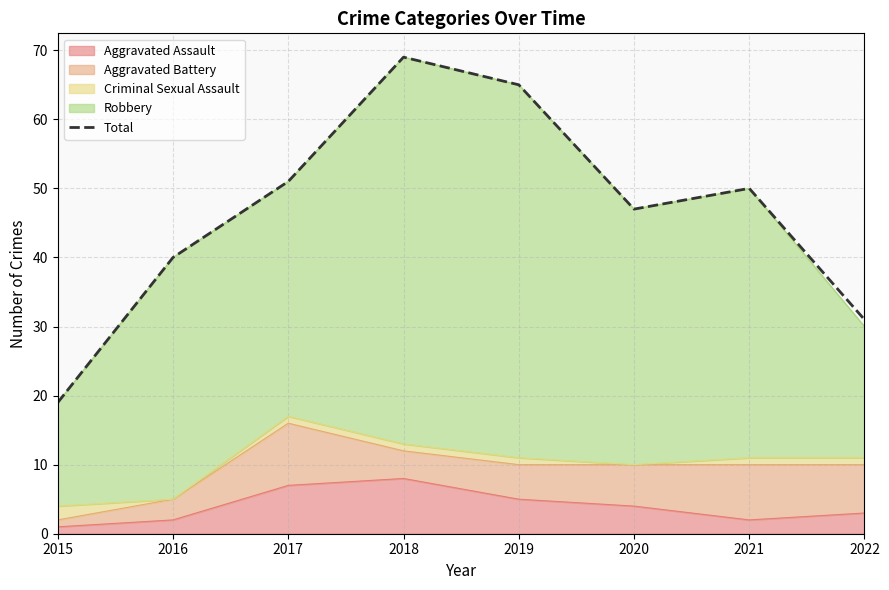

What is the difference between the values at 2017 and 2019?

14